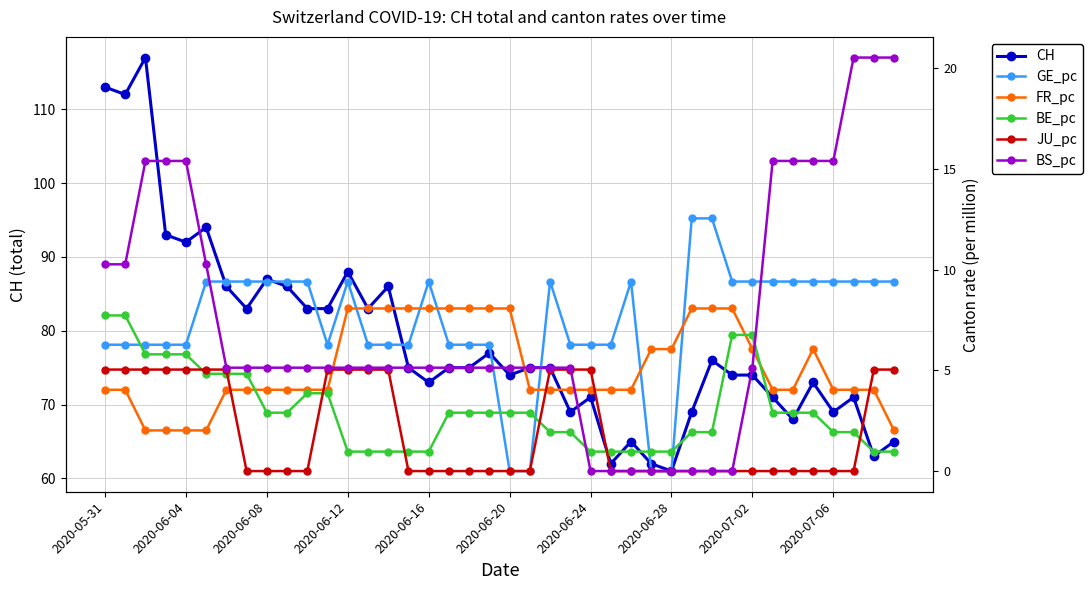

What is the highest value of the CH series?

117